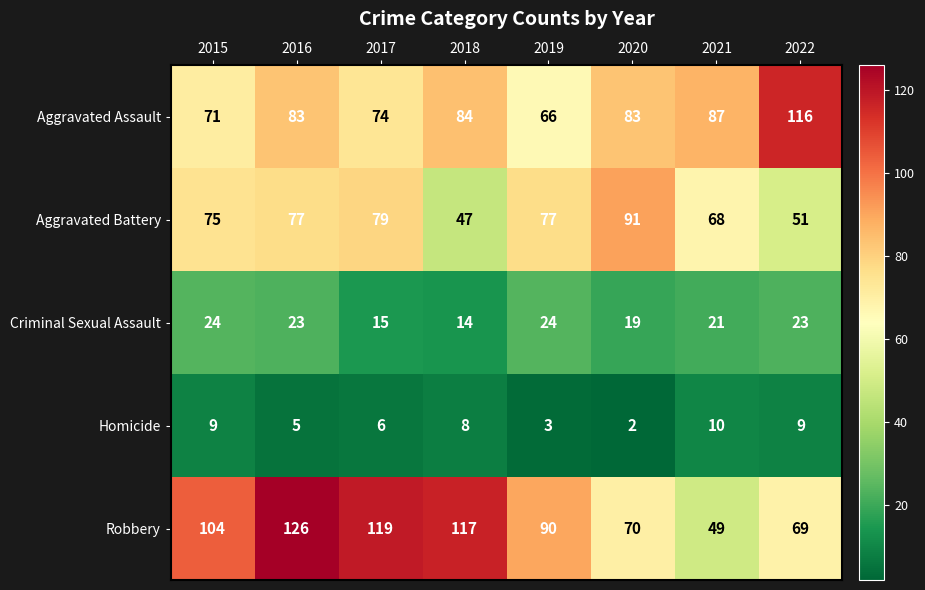

At how many categories does at least one series exceed 113?

4